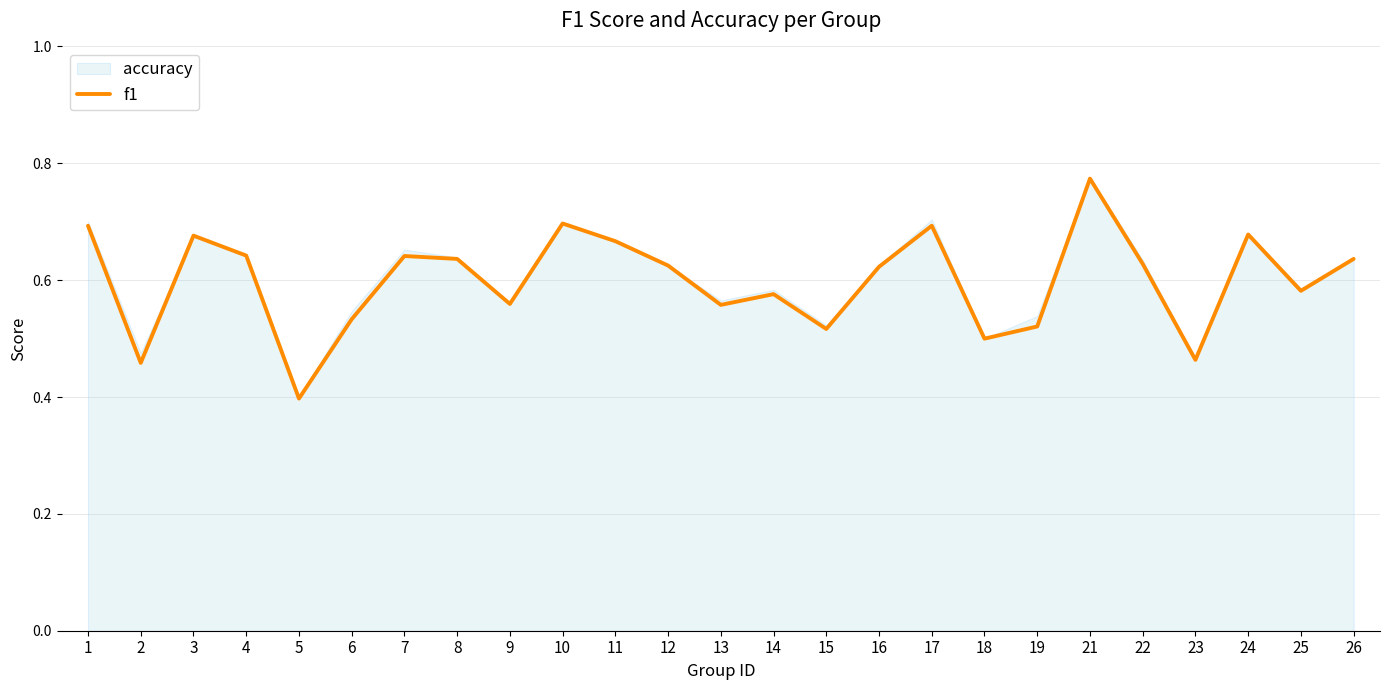

True or false: there are more than 1 points higher than both neighbors.

True